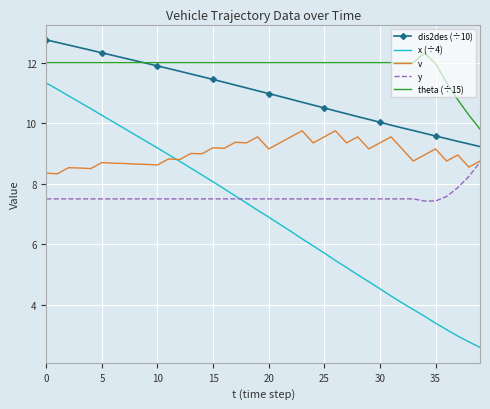

Which series has the largest total across all categories?

theta (÷15)